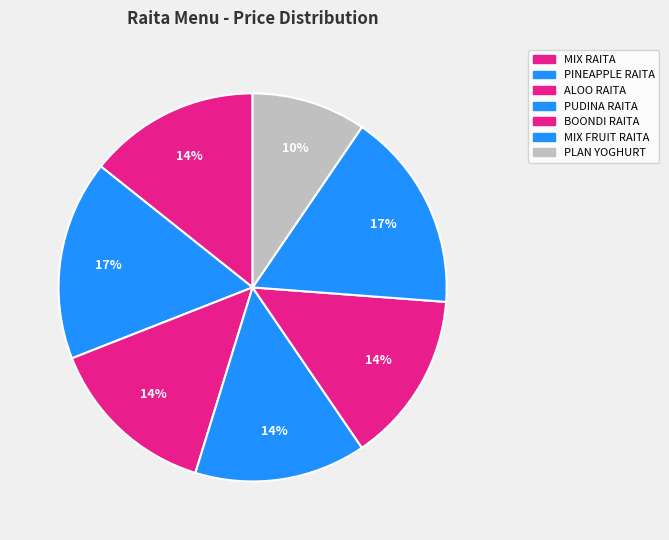

Is it true that ALOO RAITA is 1% of the pie?

False